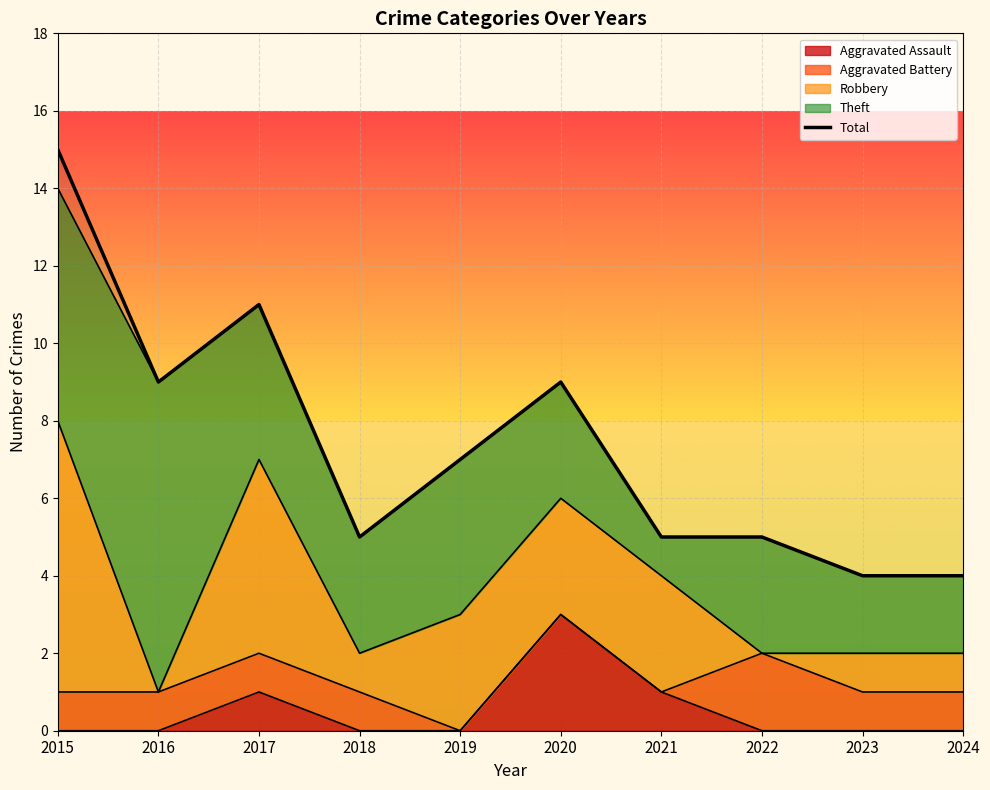

How many interior local valleys (lower than both neighbors) does the data have?

2